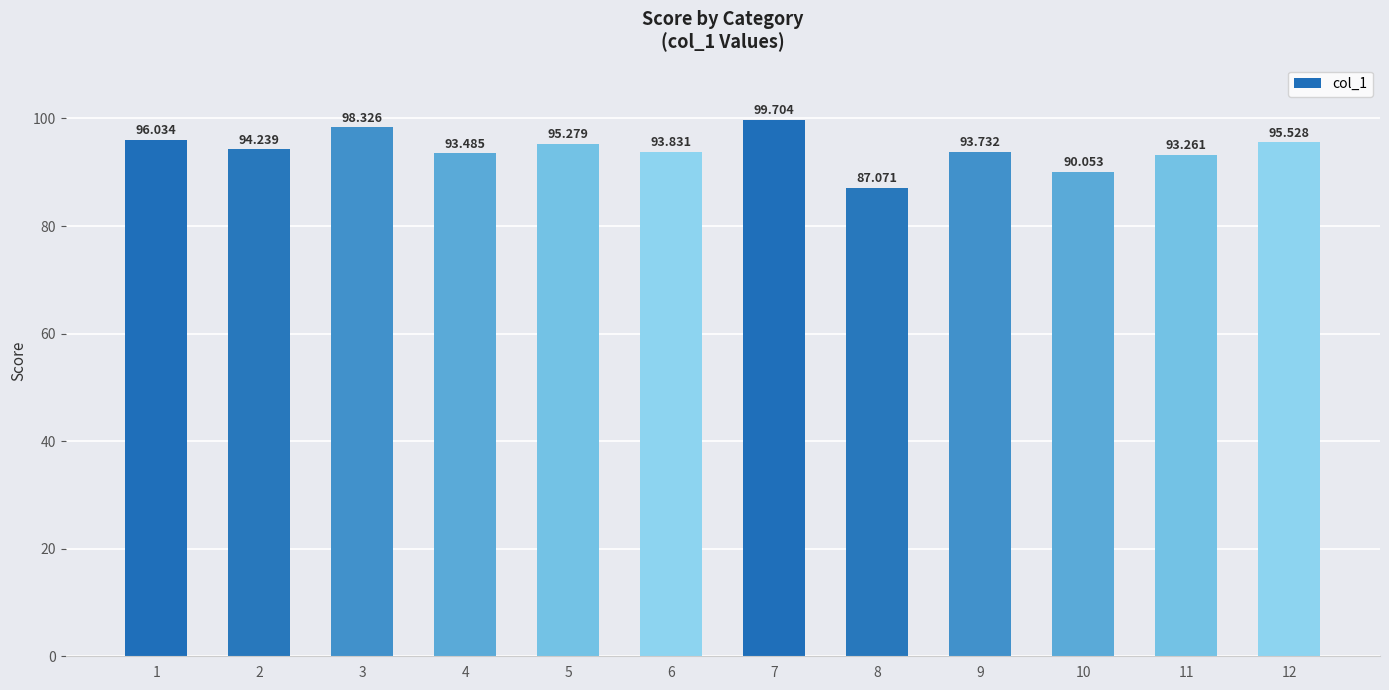

What is the maximum value shown in the chart?

99.7